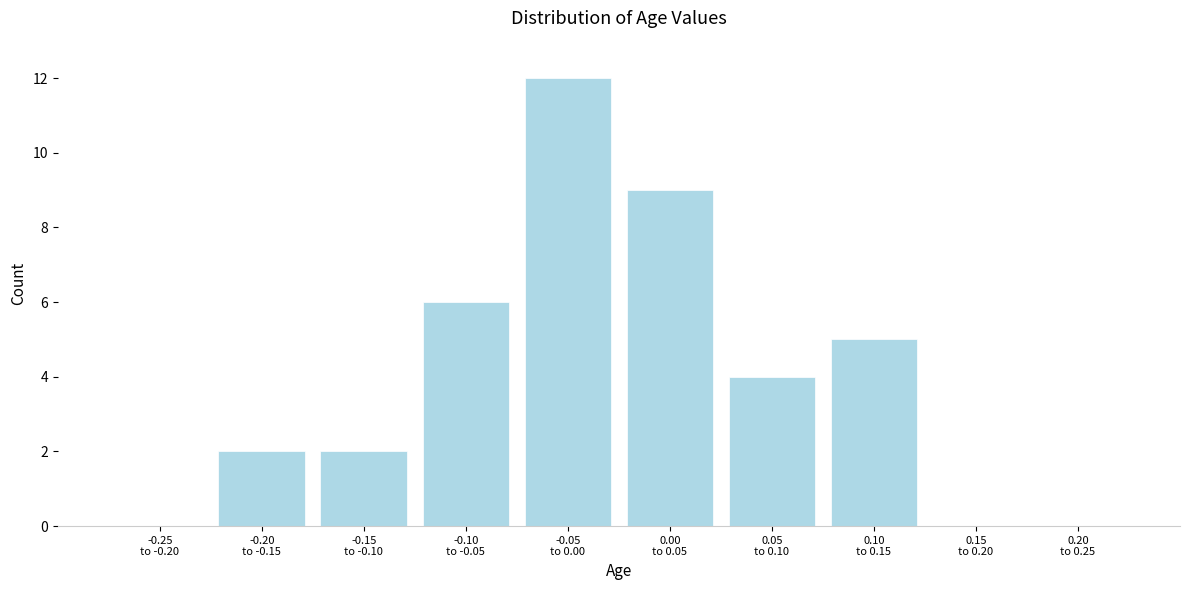

What is the maximum value shown in the chart?

12